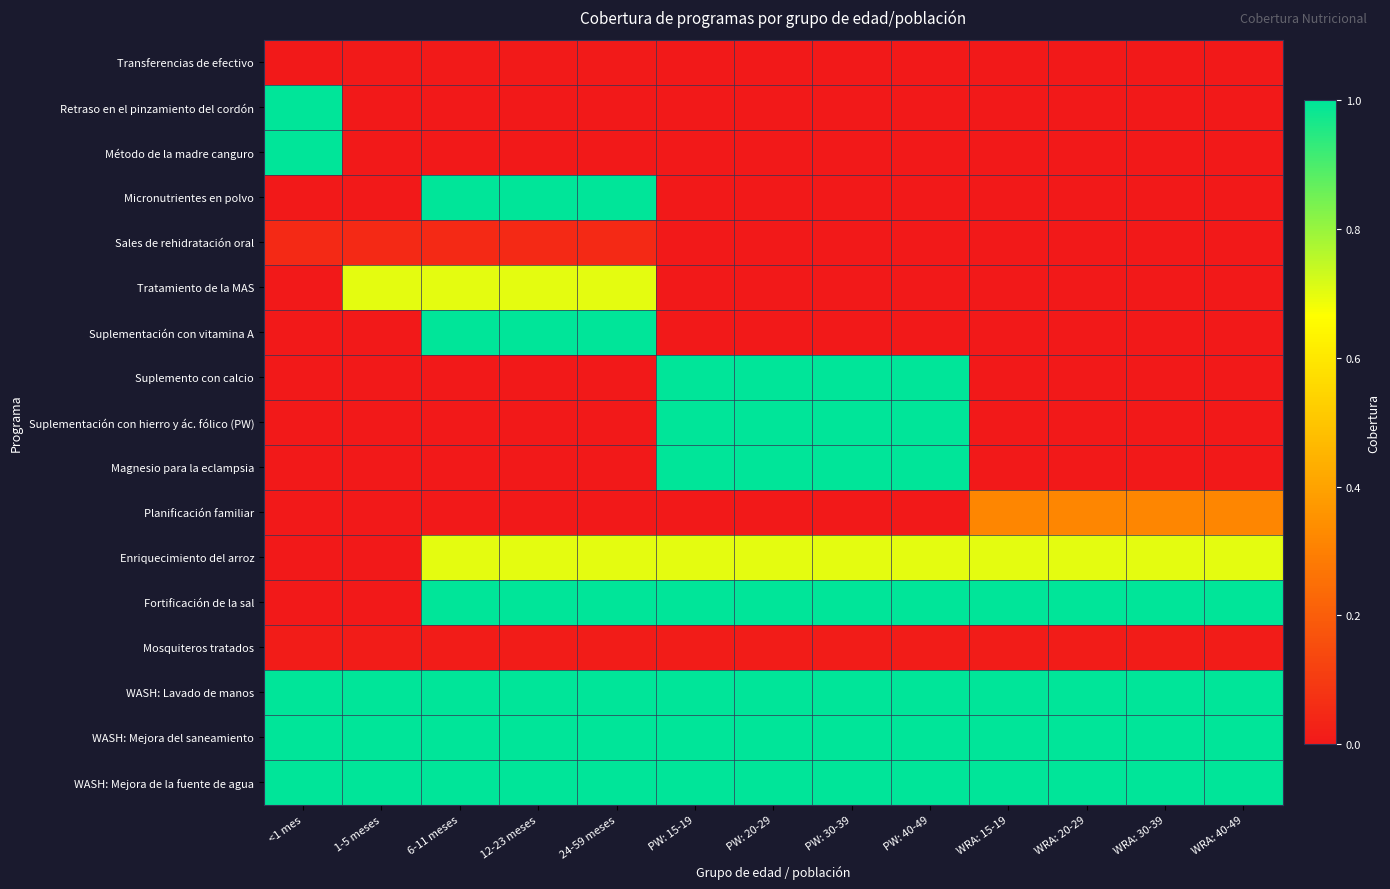

Between <1 mes and WRA: 20-29, which is larger?

<1 mes